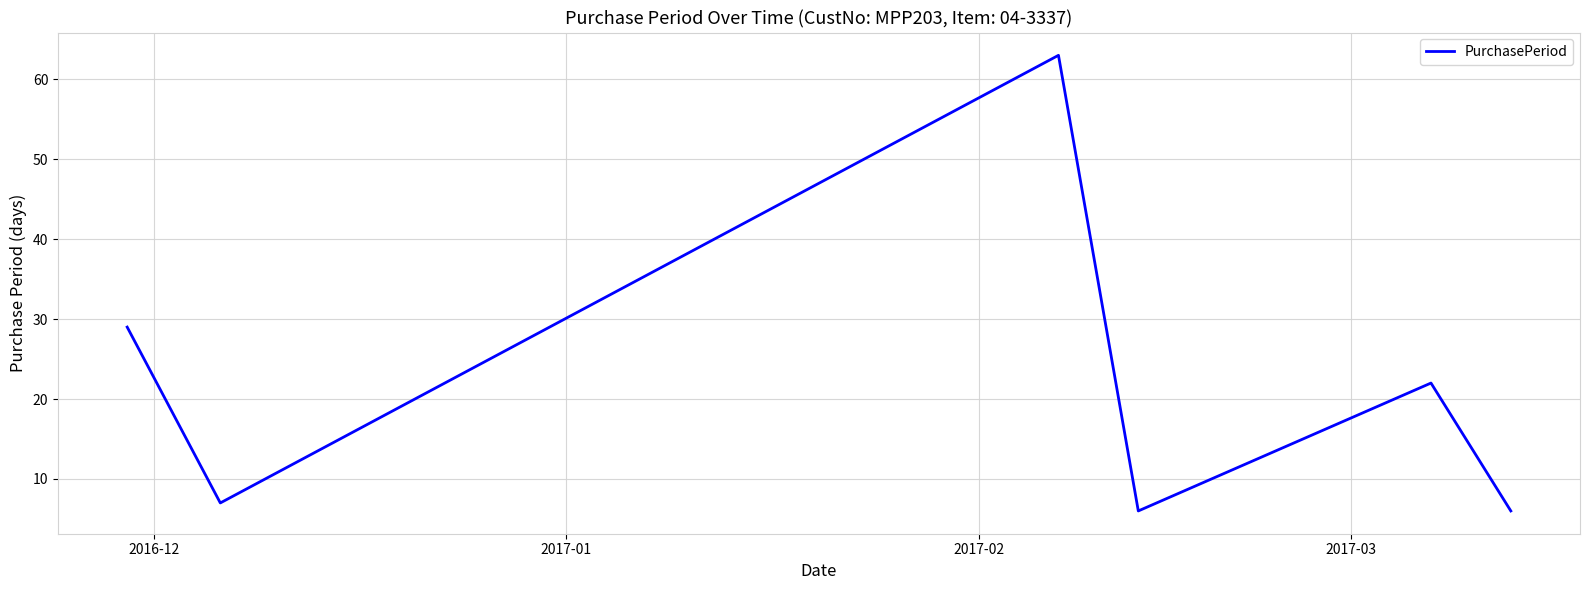

What is the smallest value displayed?

6